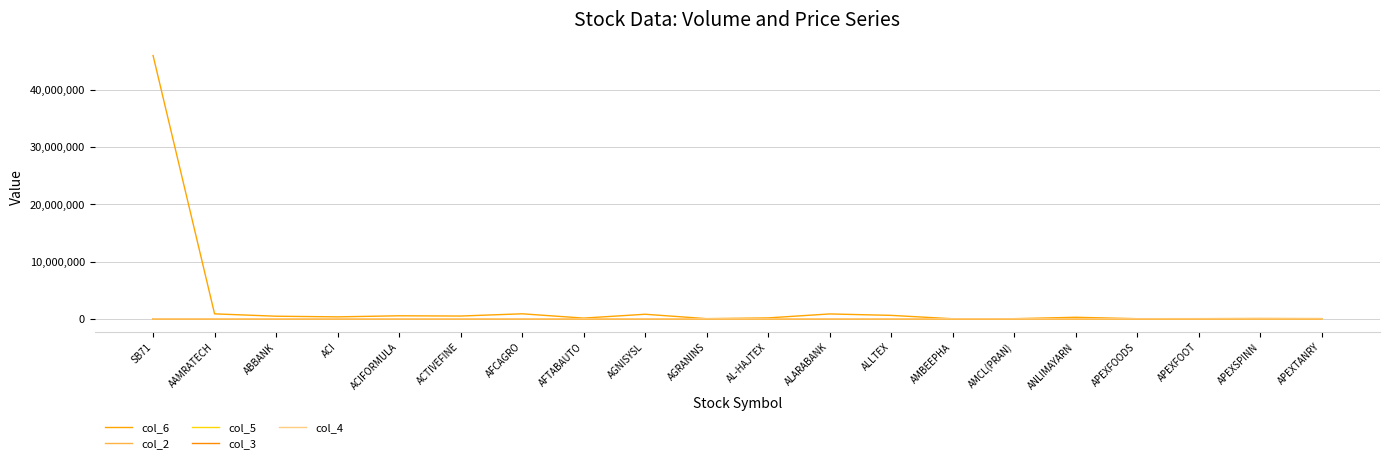

What are all the series names shown in the legend?

col_6, col_2, col_5, col_3, col_4